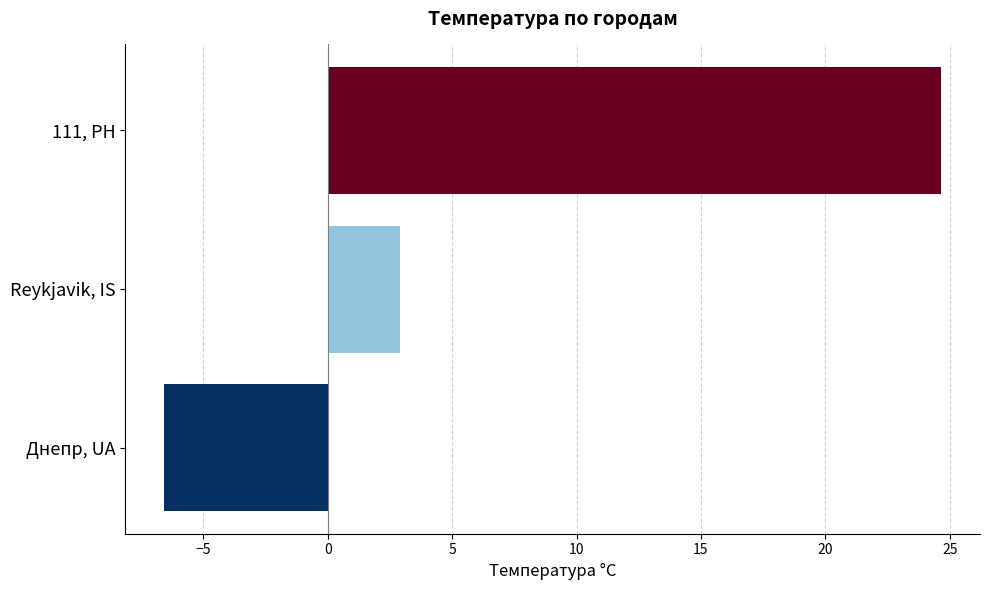

At which label is the value closest to 9?

Reykjavik, IS